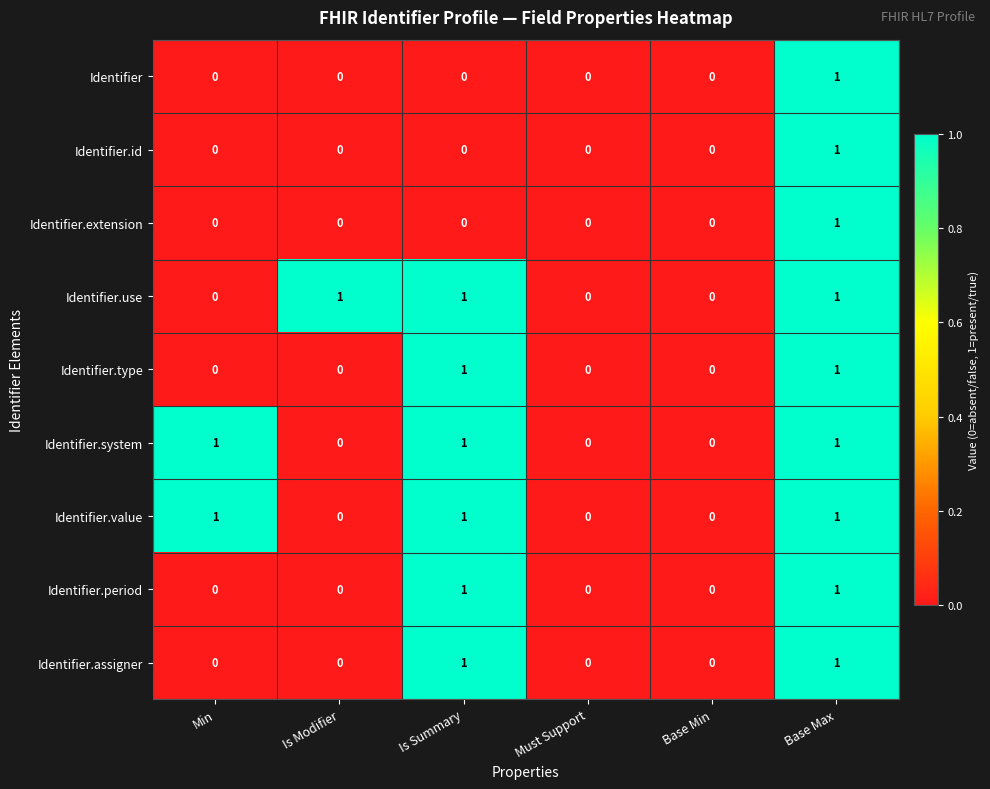

Between Is Modifier and Must Support, which series saw the biggest shift?

Identifier.use